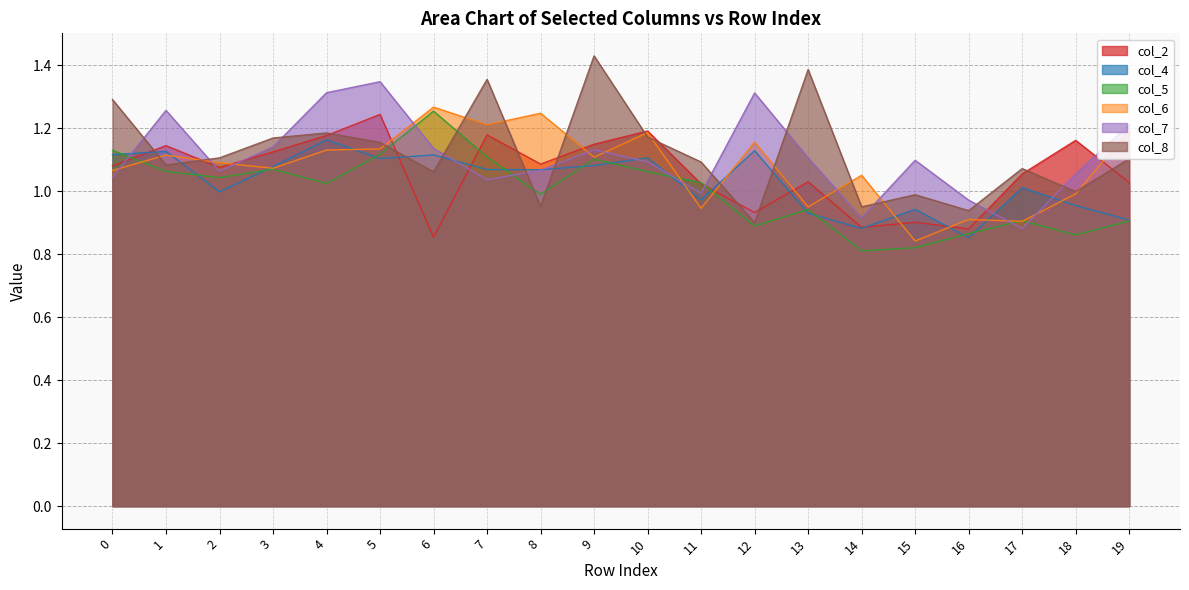

At which category does col_5 reach its first local valley?

2